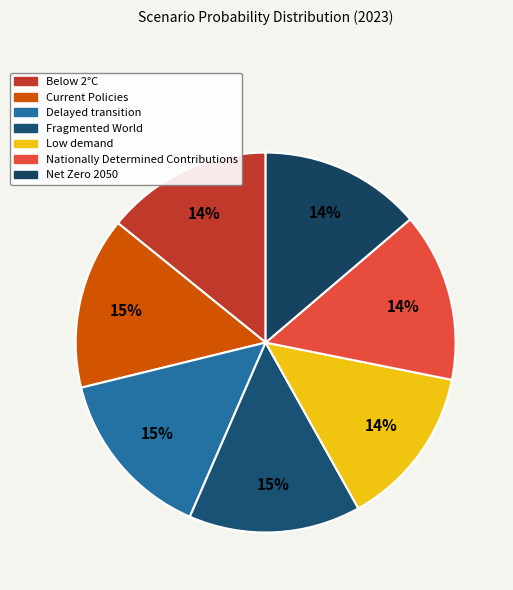

What is the largest slice in the pie chart?

Fragmented World